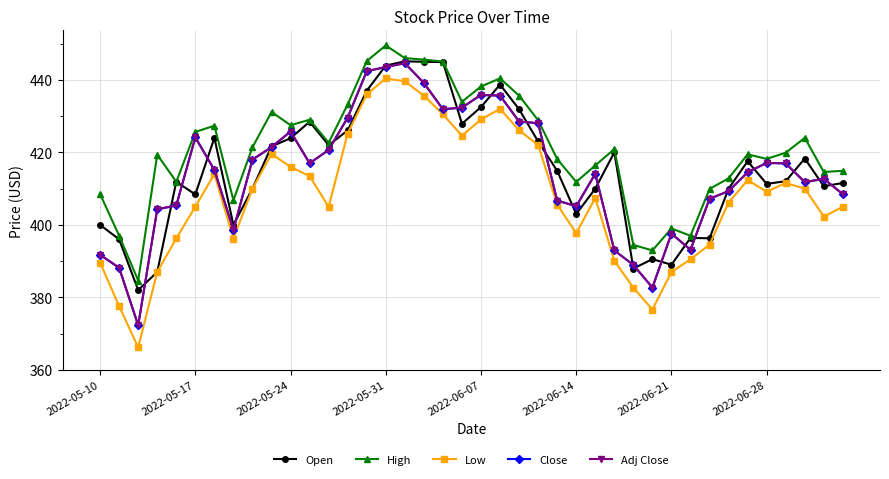

In High, how many points are higher than both neighbors (excluding endpoints)?

10